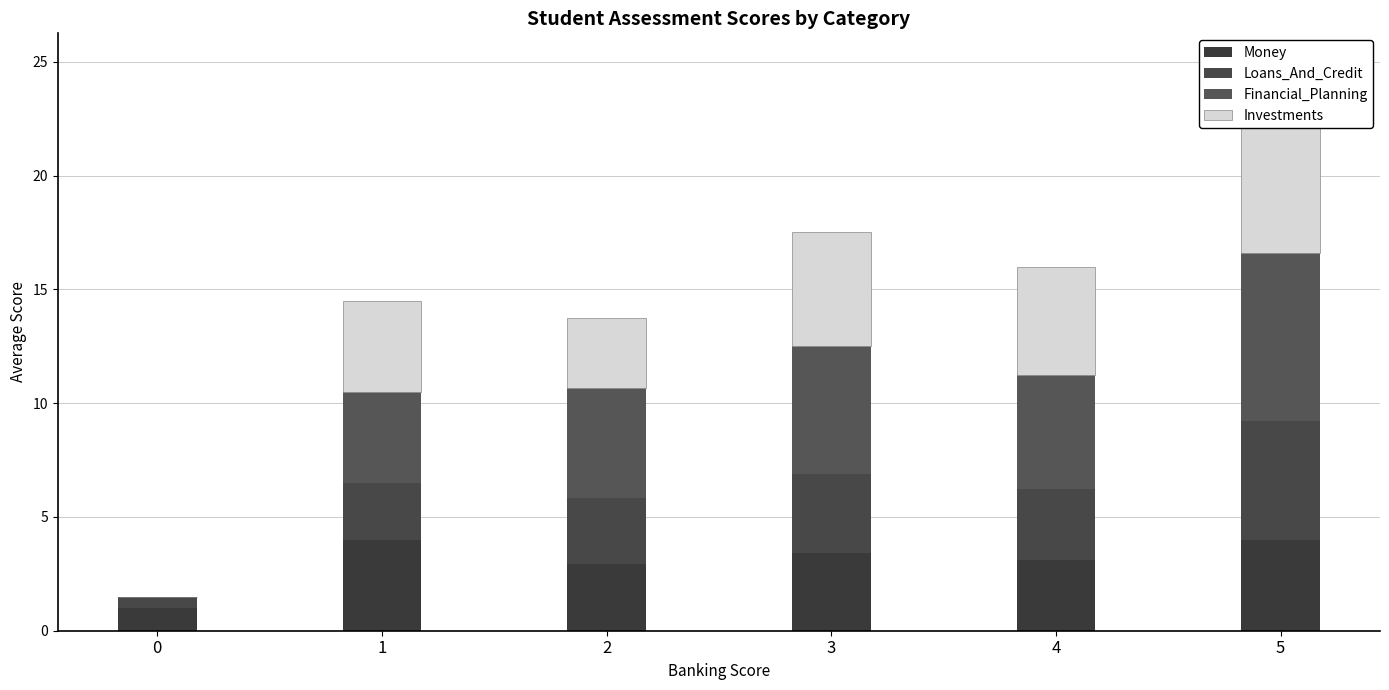

How many bars are there in each group?

4